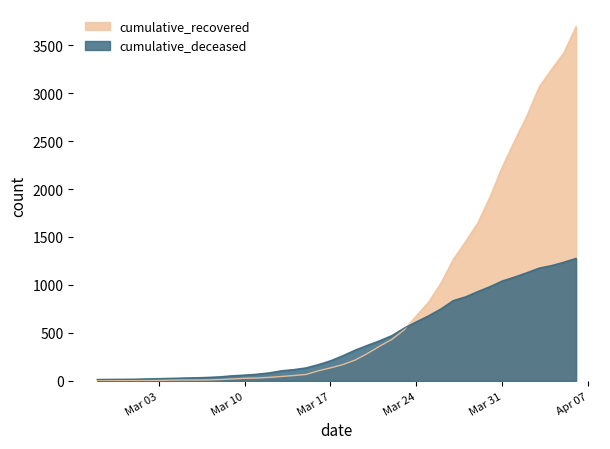

Reading left to right, transcribe all the data shown in this chart.

cumulative_recovered: 2	3	3	3	4	5	7	8	8	9	13	19	26	29	36	45	55	66	104	135	169	216	284	361	432	532	678	822	1018	1266	1451	1646	1920	2232	2503	2763	3065	3246	3418	3693
cumulative_deceased: 14	15	16	17	20	23	26	29	32	36	42	53	60	69	83	105	117	135	169	209	262	320	370	418	472	550	616	679	751	837	876	931	983	1042	1083	1128	1176	1202	1237	1277